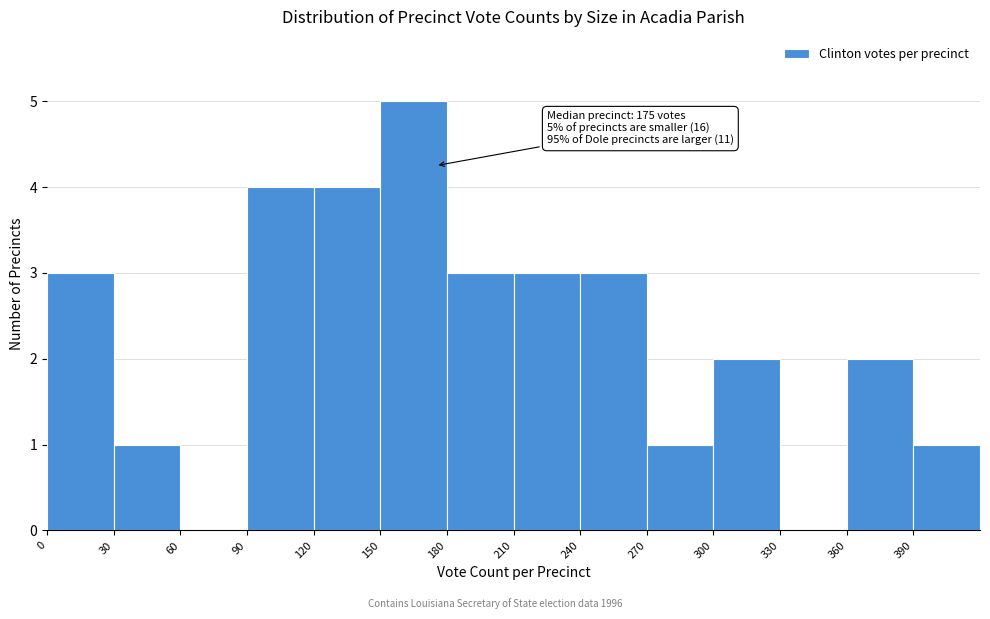

Which range on the x-axis has the tallest bar?

150 to 180